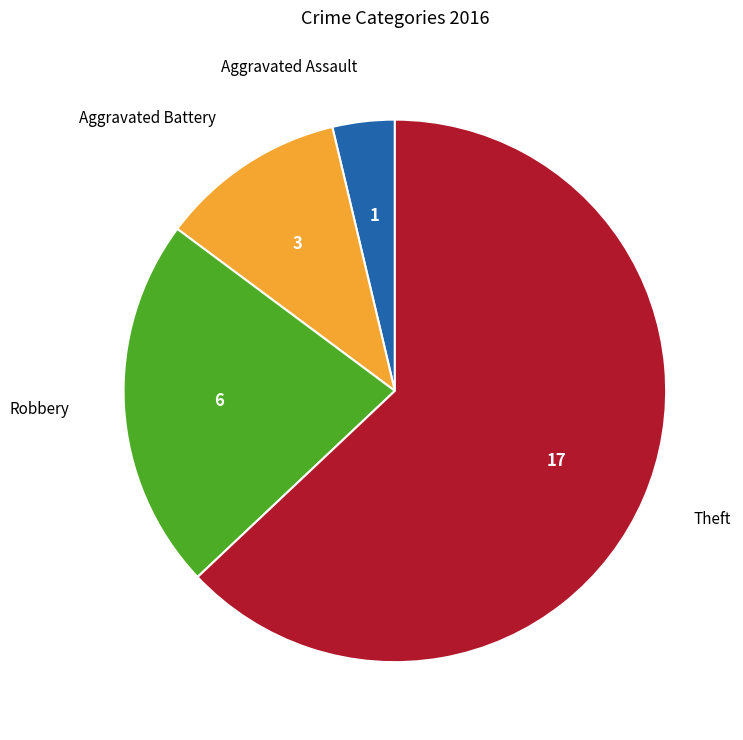

The Robbery slice represents 7% of the pie. True or false?

False